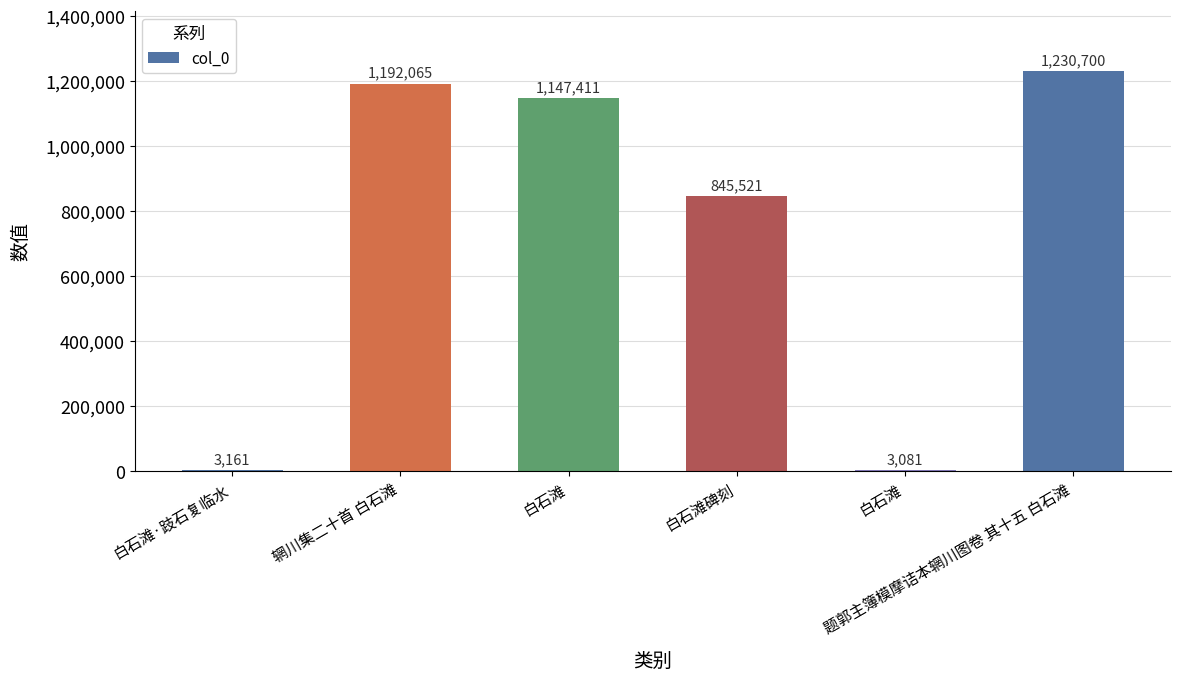

Reading right to left, extract all data points from this chart.

题郭主簿模摩诘本辋川图卷 其十五 白石滩=1230700	白石滩=3081	白石滩碑刻=845521	白石滩=1147411	辋川集二十首 白石滩=1192065	白石滩·跂石复临水=3161